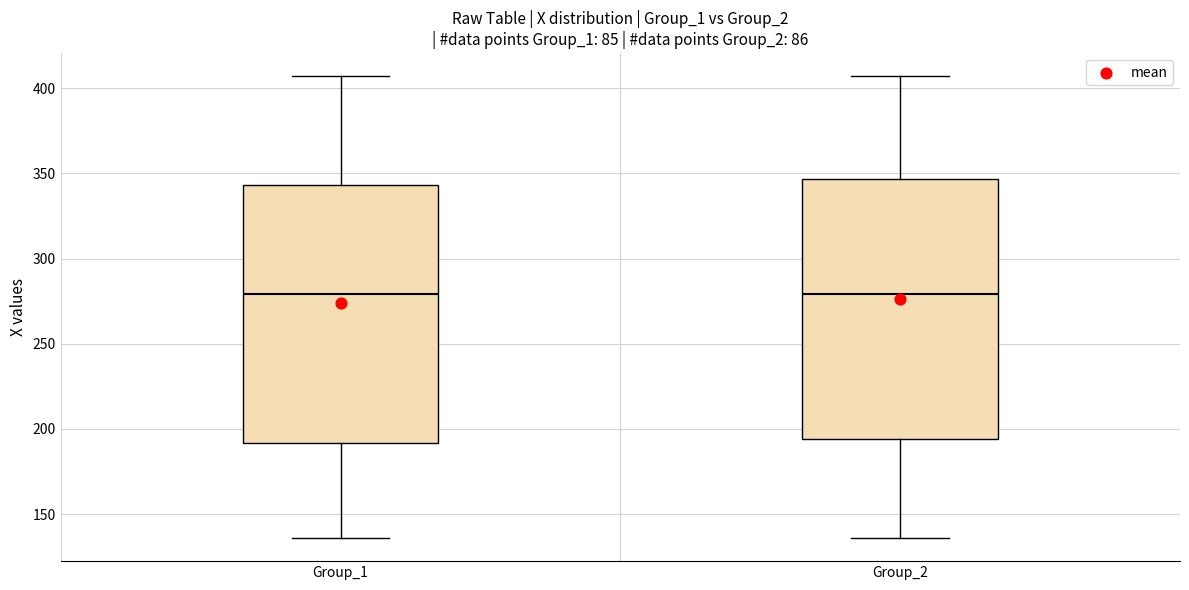

Where is the upper edge of the box for Group_1 on the y-axis? The values are not printed on the chart, so give them approximately, as read against the axis.

345